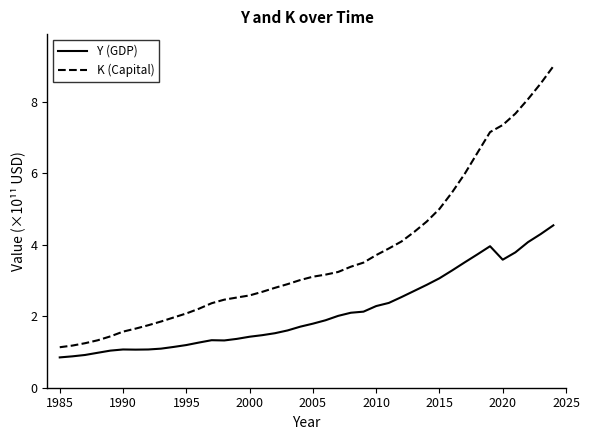

Which series has the largest total across all categories?

K (Capital)